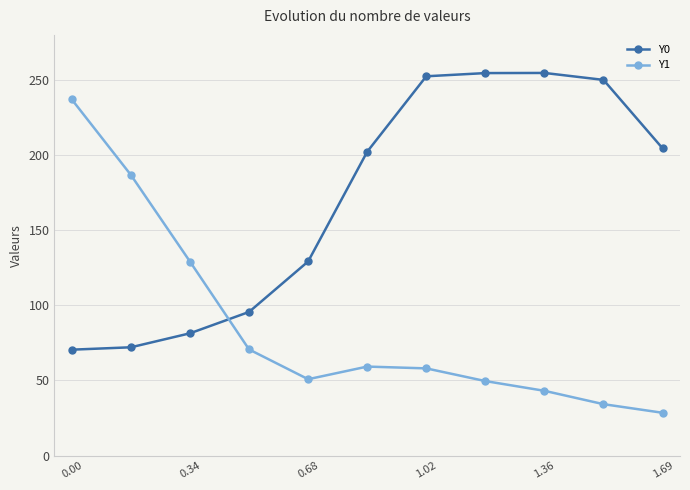

True or false: Y1 has more than 0 points higher than both neighbors.

True